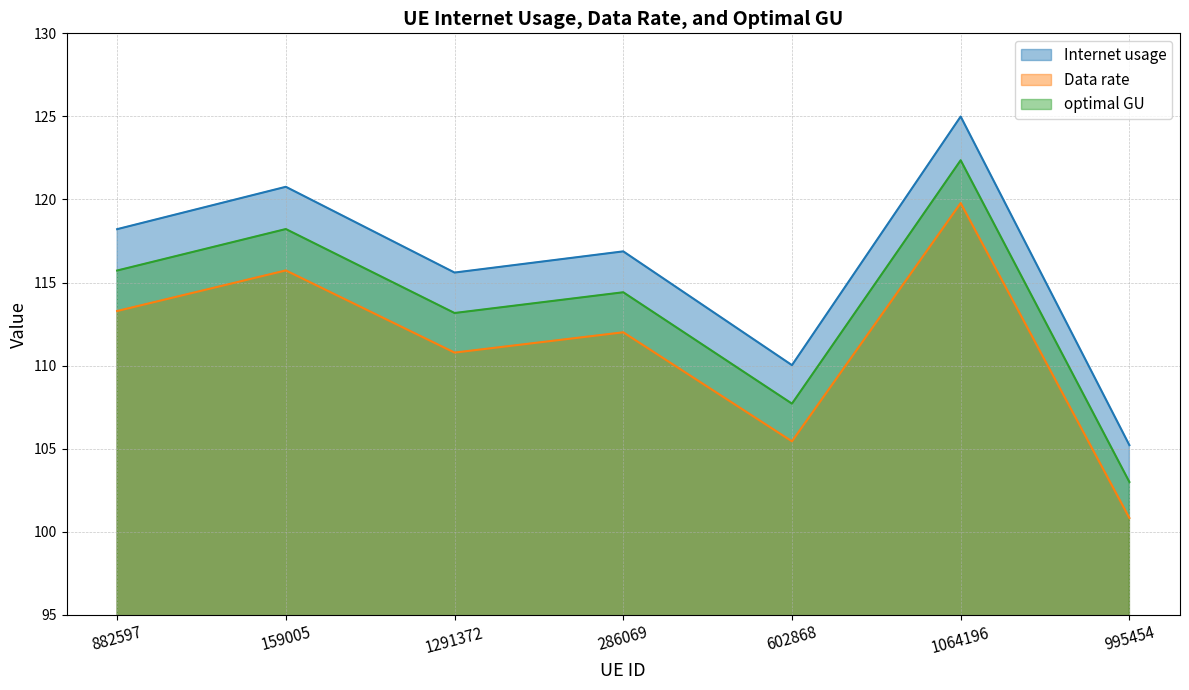

Rank the series at 1064196 from highest to lowest value.

Internet usage, optimal GU, Data rate